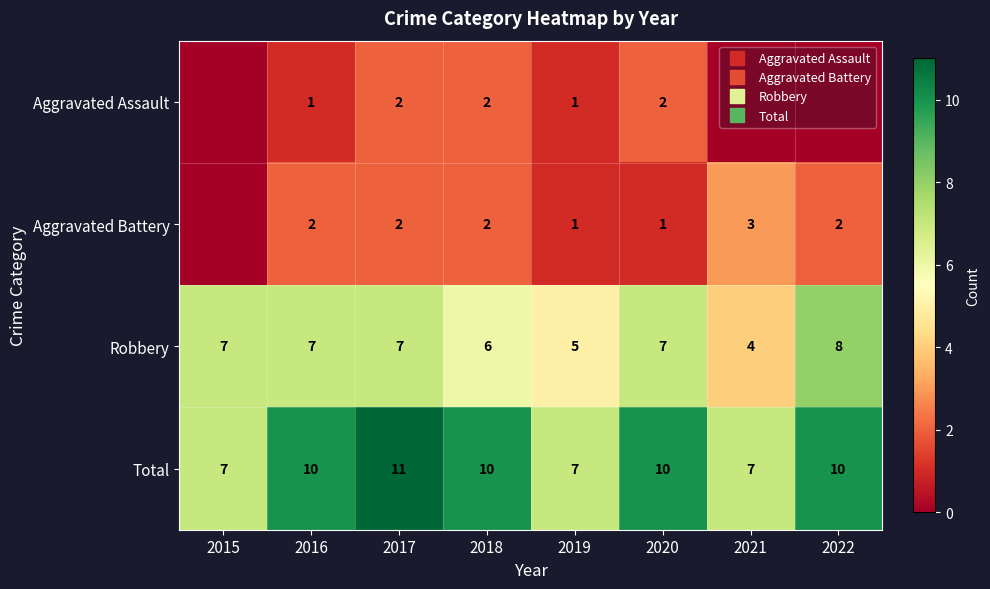

Which series has the widest spread of values?

Robbery